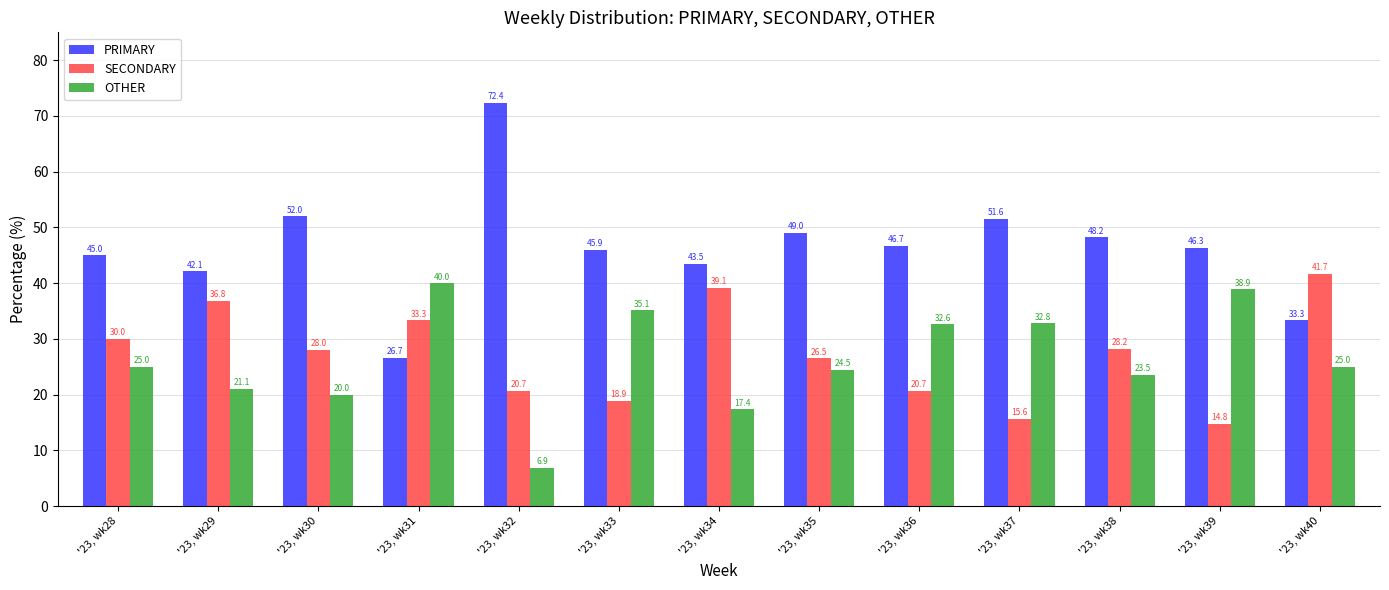

Is it true that OTHER equals 38.9 at '23, wk39?

True